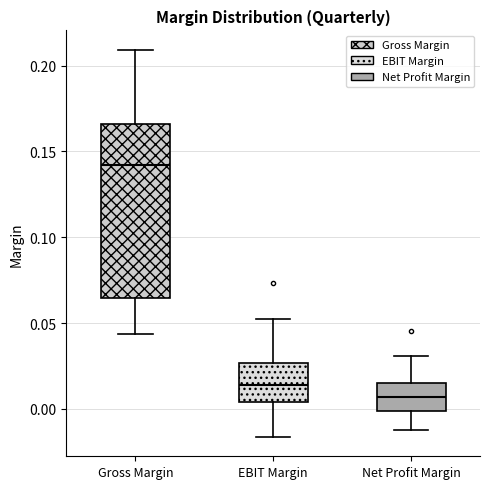

Which box has the lowest median line?

Net Profit Margin